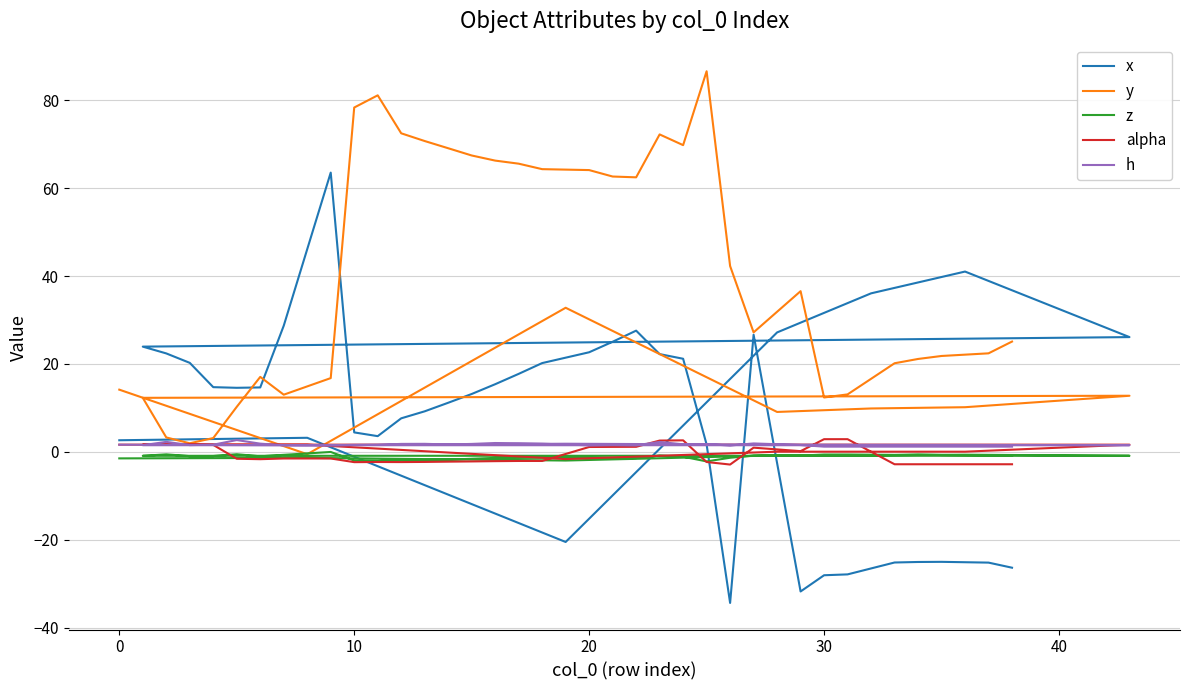

How many distinct data groups are displayed?

5